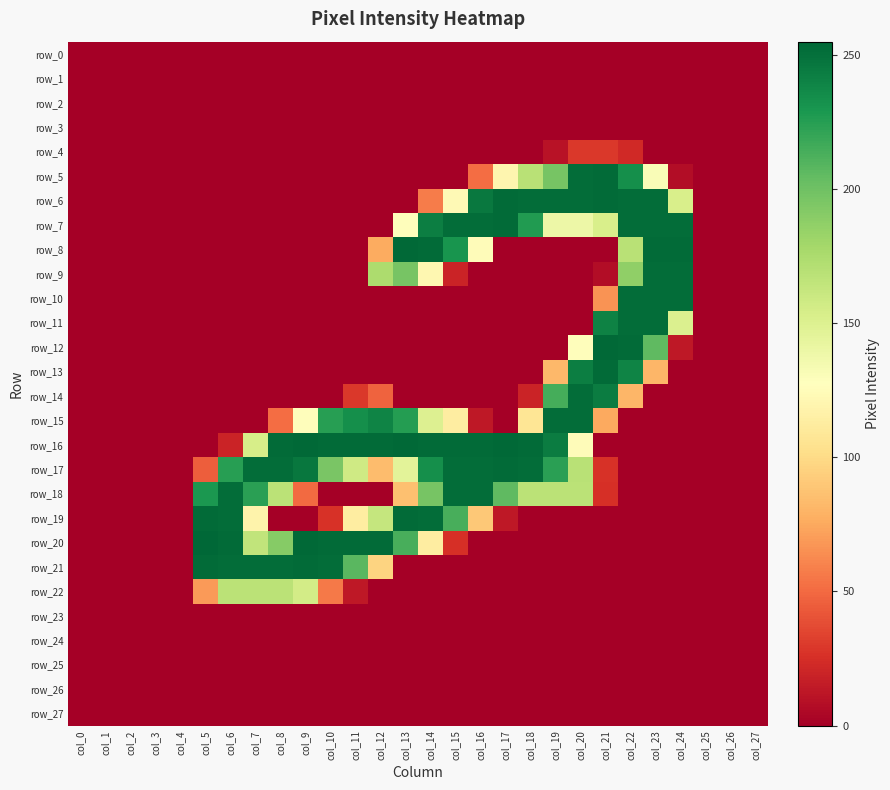

At col_24, list the series in order from smallest to largest.

row_0, row_1, row_2, row_3, row_4, row_13, row_14, row_15, row_16, row_17, row_18, row_19, row_20, row_21, row_22, row_23, row_24, row_25, row_26, row_27, row_5, row_12, row_11, row_6, row_7, row_9, row_10, row_8